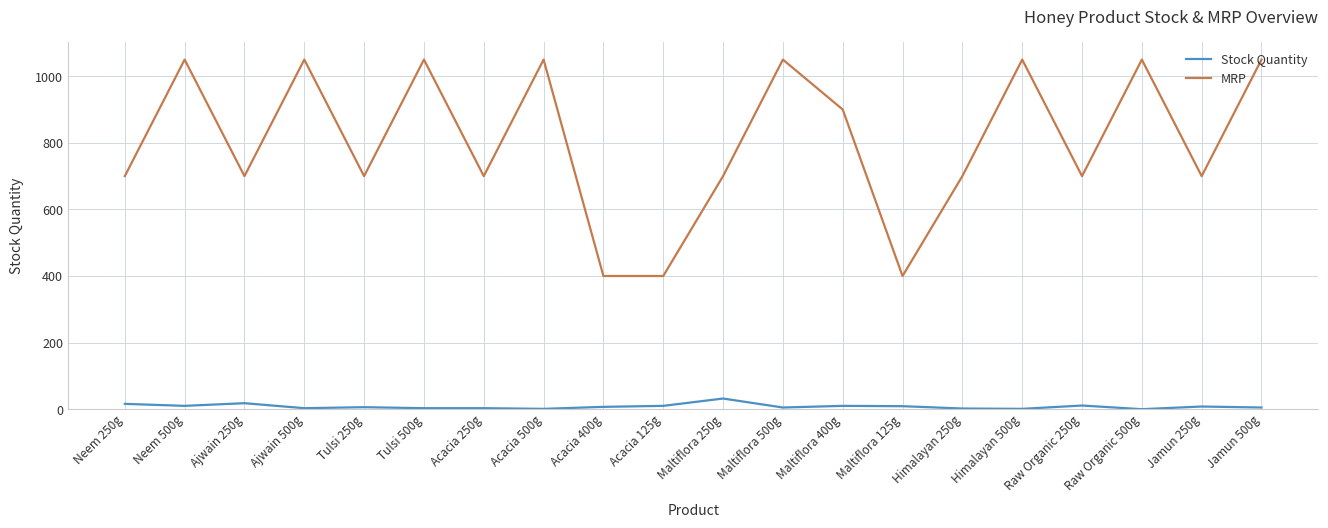

What is the spread (max minus min) of values at Maltiflora 400g?

890